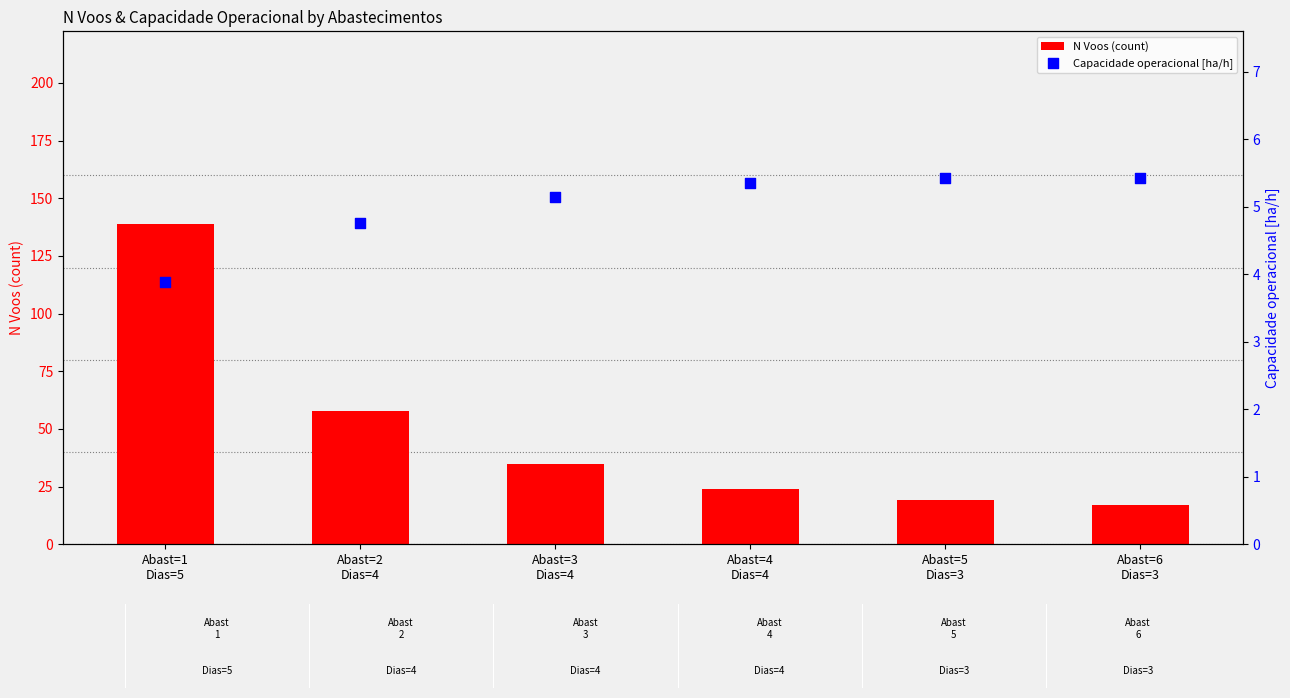

At how many categories does at least one series exceed 129?

1